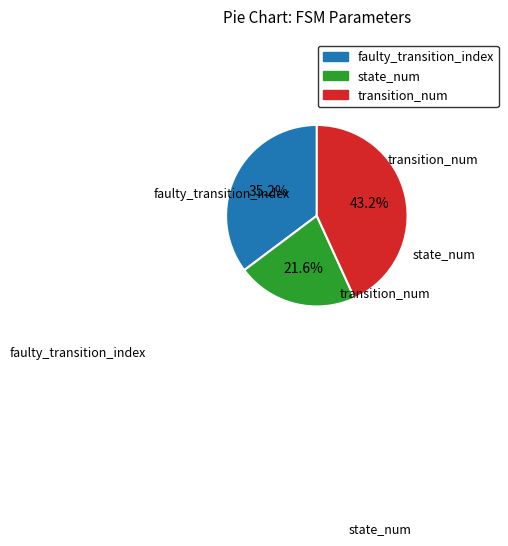

To the nearest percent, what is the average slice percentage?

33%